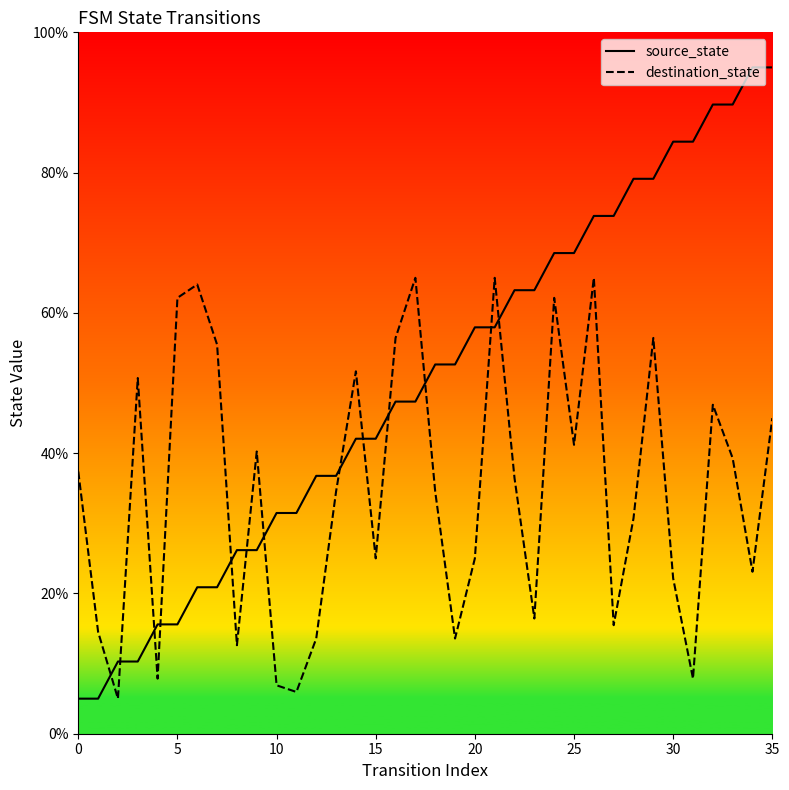

Reading left to right, what are all the values shown in this chart?

source_state: 5.0	5.0	10.3	10.3	15.6	15.6	20.9	20.9	26.2	26.2	31.5	31.5	36.8	36.8	42.1	42.1	47.4	47.4	52.6	52.6	57.9	57.9	63.2	63.2	68.5	68.5	73.8	73.8	79.1	79.1	84.4	84.4	89.7	89.7	95.0	95.0
destination_state: 37.4	14.5	5.0	50.7	7.9	62.1	64.0	55.5	12.6	40.2	6.9	6.0	13.6	34.5	51.7	25.0	56.4	65.0	34.5	13.6	25.0	65.0	36.4	16.4	62.1	41.2	65.0	15.5	30.7	56.4	22.1	7.9	46.9	39.3	23.1	45.0